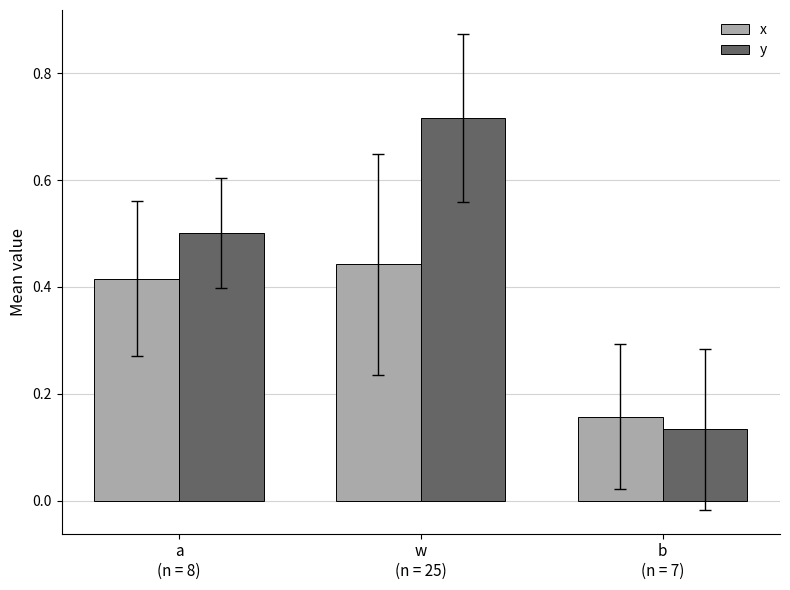

At which category is the sum across all series the highest?

w
(n = 25)